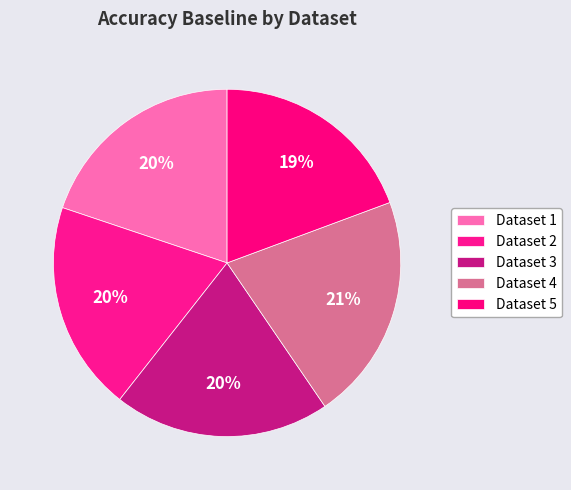

Rank the categories by value from highest to lowest.

4, 3, 1, 2, 5